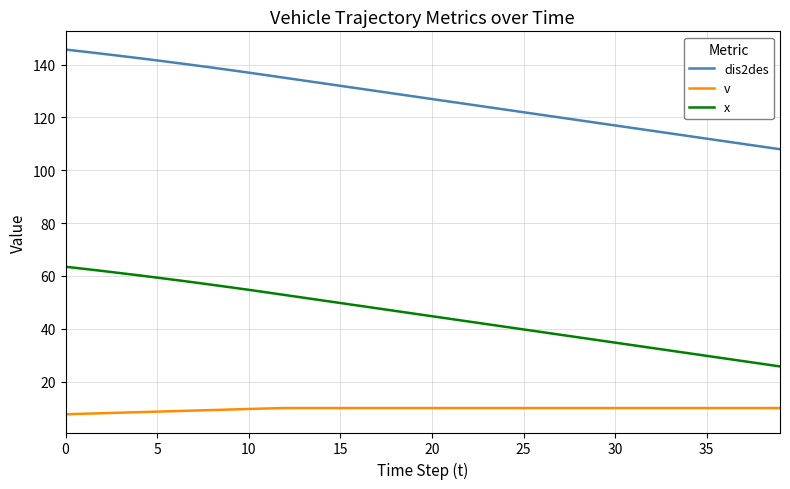

What is the lowest value of the x series?

25.8